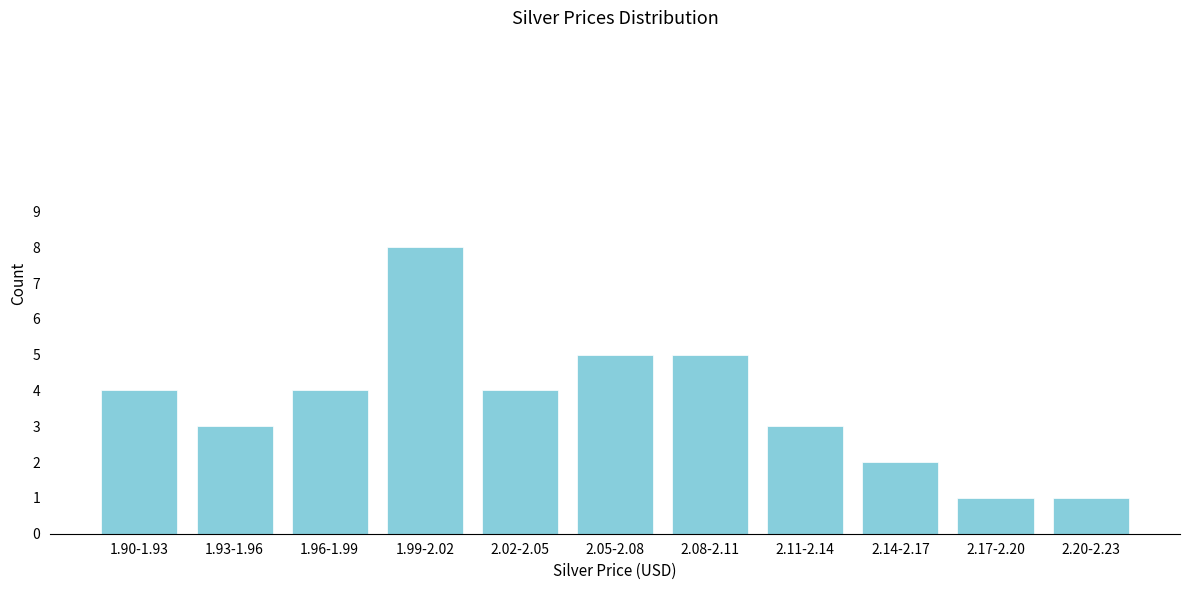

Reading left to right, transcribe all the data shown in this chart.

1.90-1.93=4	1.93-1.96=3	1.96-1.99=4	1.99-2.02=8	2.02-2.05=4	2.05-2.08=5	2.08-2.11=5	2.11-2.14=3	2.14-2.17=2	2.17-2.20=1	2.20-2.23=1